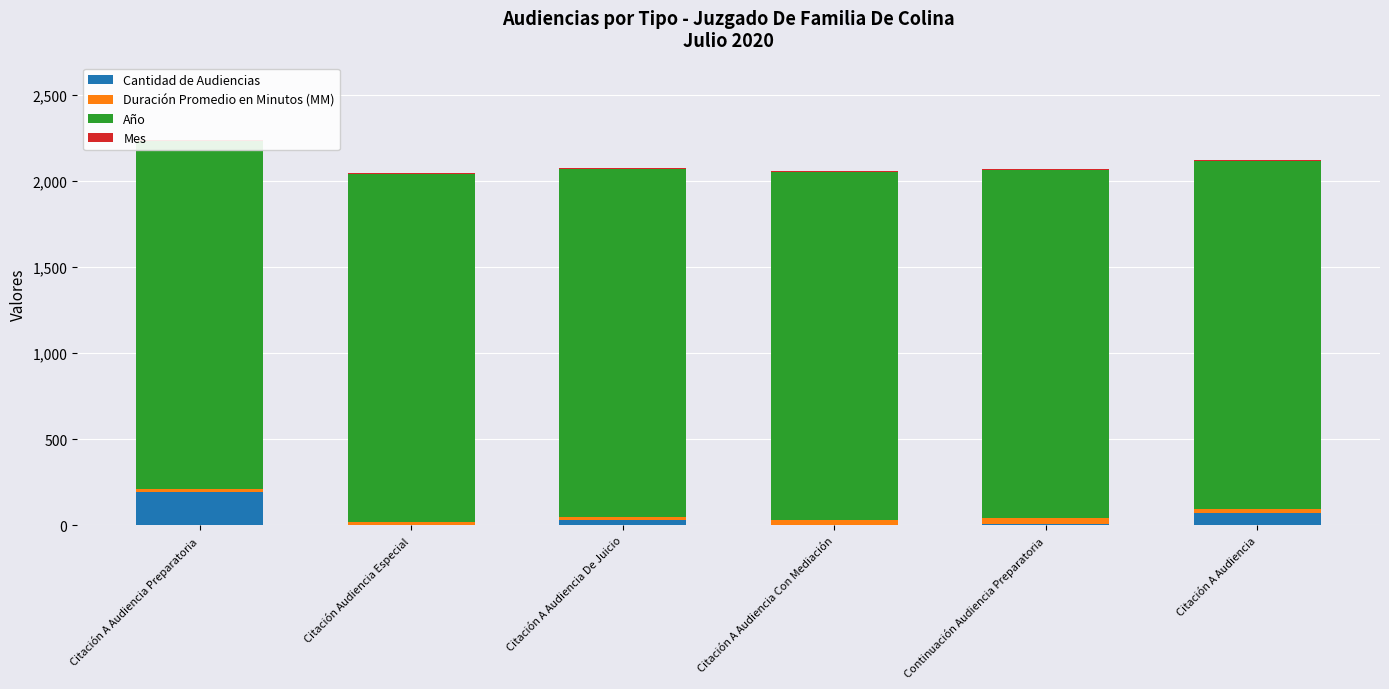

Reading left to right, list all the values displayed in this chart.

Cantidad de Audiencias: 193	1	30	1	6	71
Duración Promedio en Minutos (MM): 19	17	19	32	38	22
Año: 2020	2020	2020	2020	2020	2020
Mes: 7	7	7	7	7	7